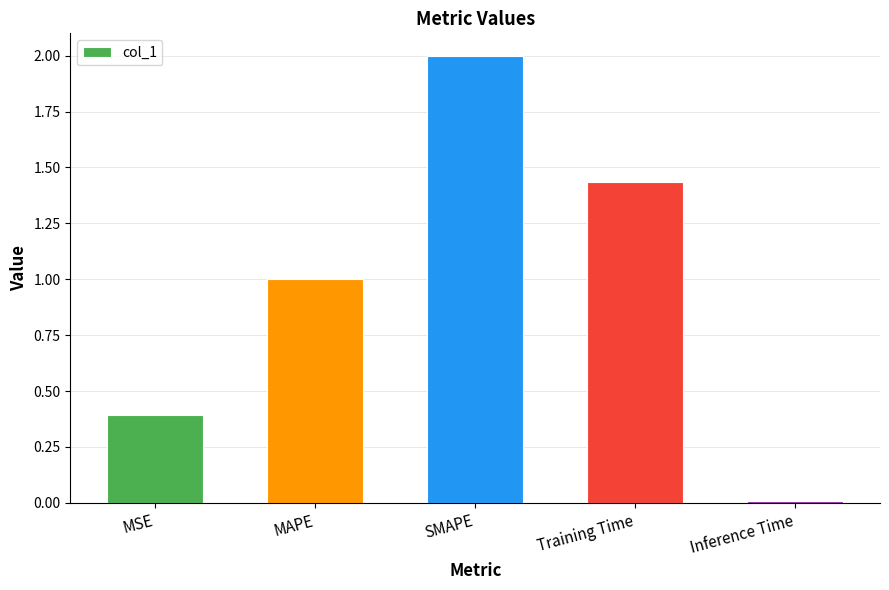

Where is the data nearest to the value 1?

MAPE